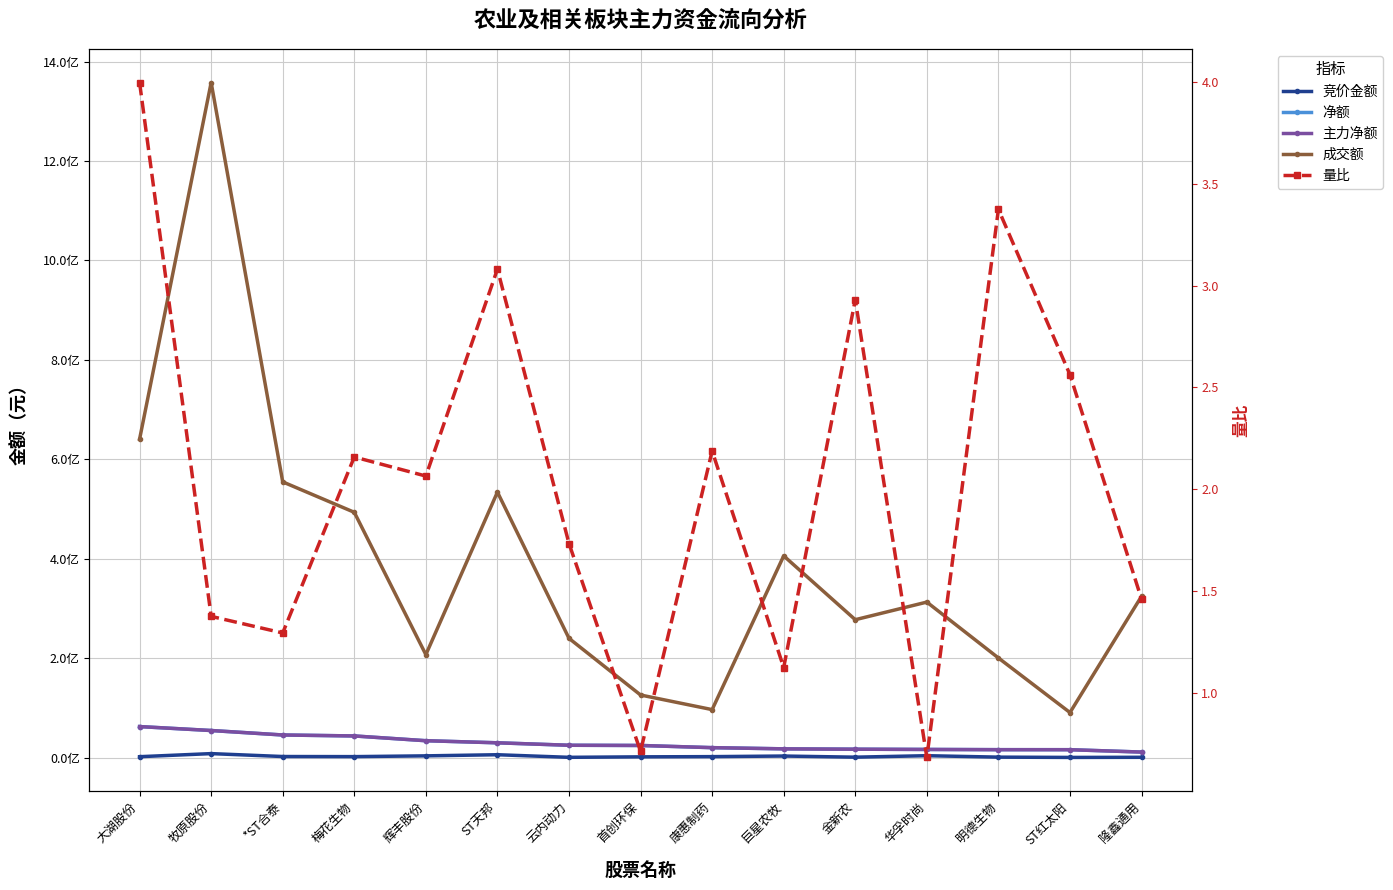

Reading left to right, transcribe all the data shown in this chart.

竞价金额: 1740167.0	7938328.0	2079168.0	1868174.0	3421020.0	5687159.0	466210.0	1442616.0	1852960.0	3051527.0	766929.0	3749220.0	847595.0	273222.0	516186.0
净额: 62316080.0	54403934.0	45399021.0	43473994.0	33876552.0	29683652.0	24743563.0	24323897.0	19925870.0	17520621.0	16814833.0	16314605.0	15859805.0	15812640.0	11047336.0
主力净额: 62316080.0	54403934.0	45399021.0	43473994.0	33876552.0	29683652.0	24743563.0	24323897.0	19925870.0	17520621.0	16814833.0	16314605.0	15859805.0	15812640.0	11047336.0
成交额: 640473168.0	1357864977.0	554590228.0	493387317.0	207009889.0	533984813.0	239823570.0	125834173.0	96440542.0	405740866.0	277321653.0	312758116.0	200366051.0	90538963.0	324447234.0
量比: 4.0	1.4	1.3	2.2	2.1	3.1	1.7	0.7	2.2	1.1	2.9	0.7	3.4	2.6	1.5